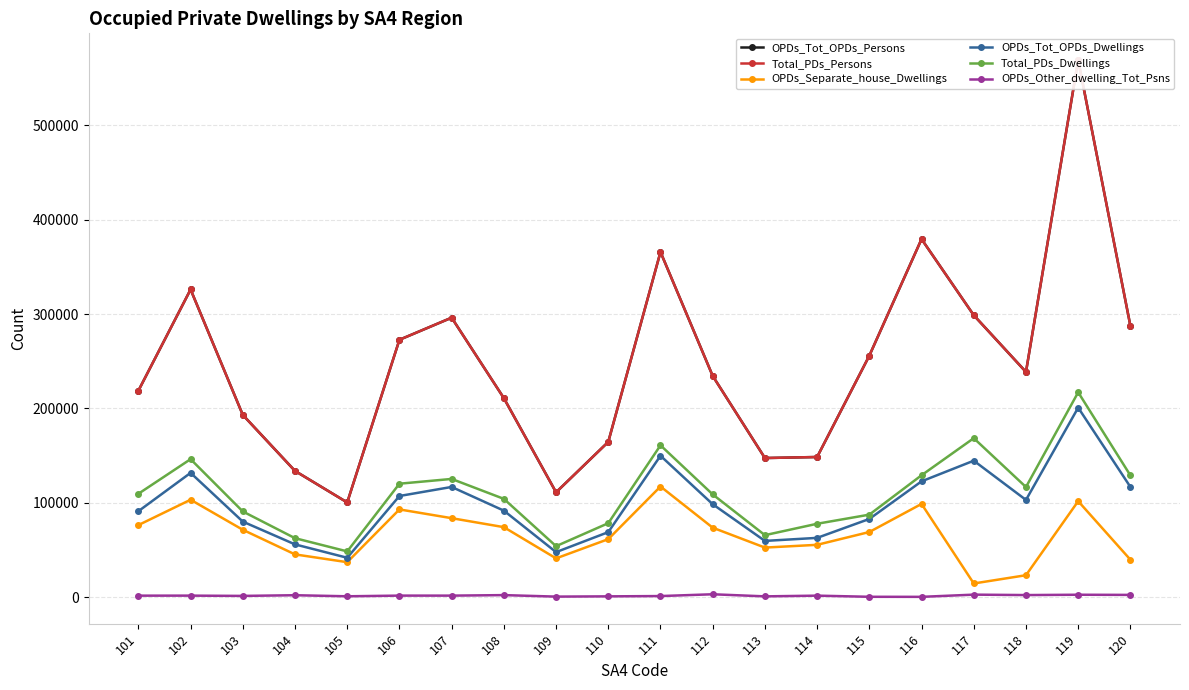

What is the smallest value displayed?

275